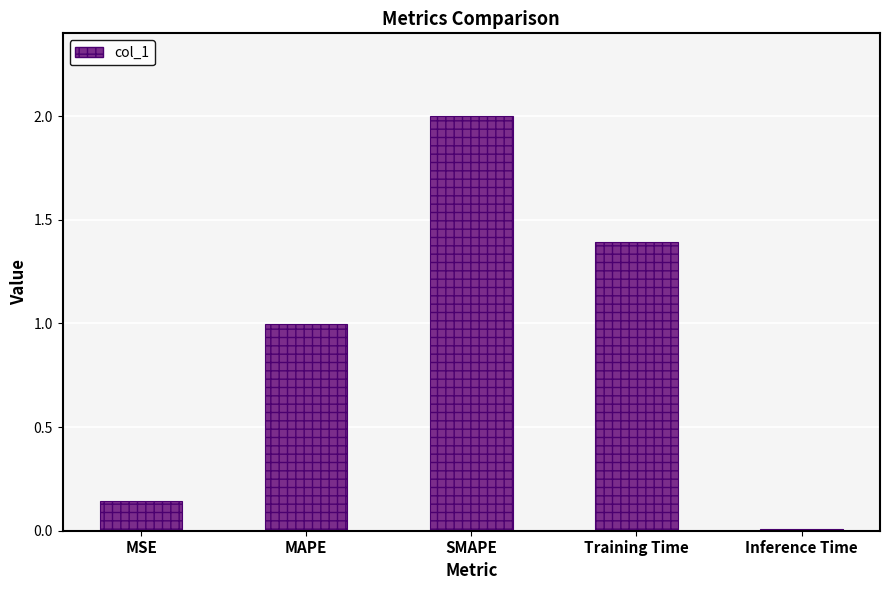

List the labels in order of value, smallest first.

Inference Time, MSE, MAPE, Training Time, SMAPE